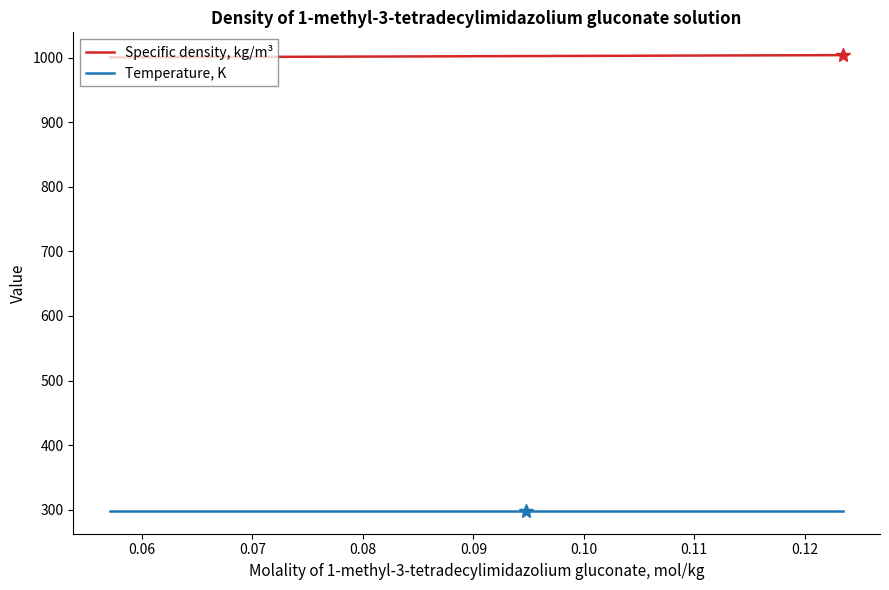

Which series has the largest total across all categories?

Specific density, kg/m³